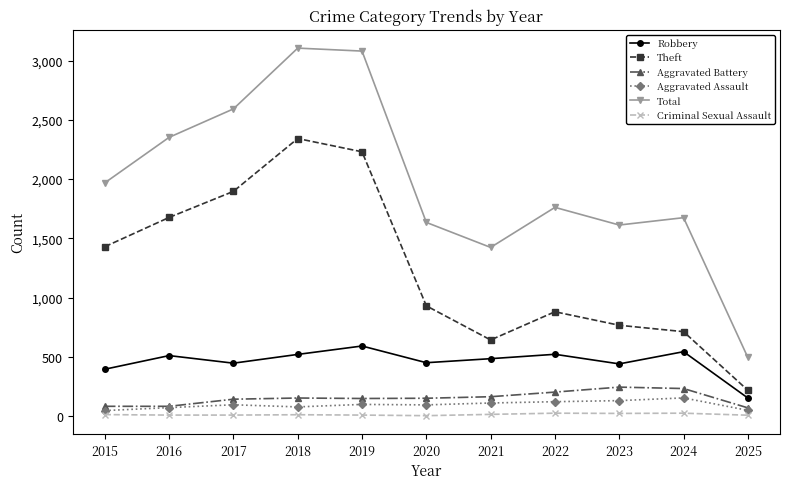

How many categories are shown in the chart?

11